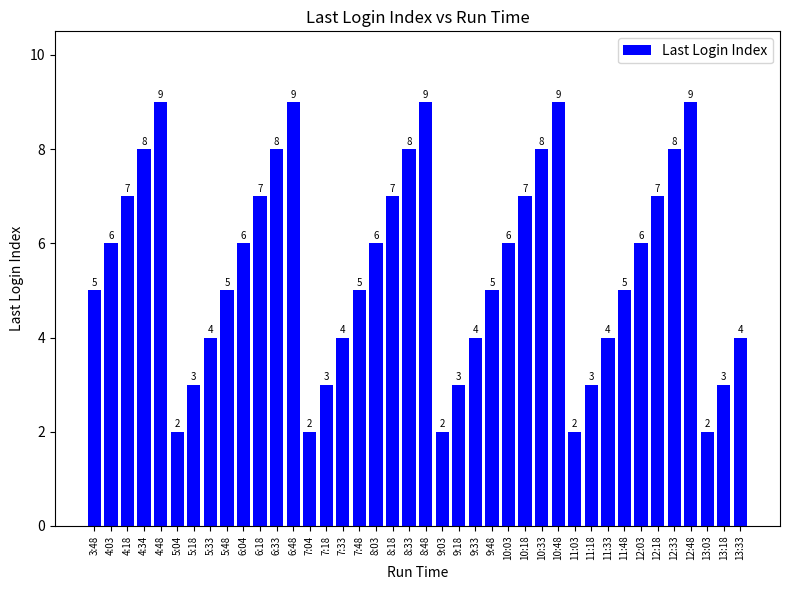

Reading right to left, transcribe all the data shown in this chart.

13:33=4	13:18=3	13:03=2	12:48=9	12:33=8	12:18=7	12:03=6	11:48=5	11:33=4	11:18=3	11:03=2	10:48=9	10:33=8	10:18=7	10:03=6	9:48=5	9:33=4	9:18=3	9:03=2	8:48=9	8:33=8	8:18=7	8:03=6	7:48=5	7:33=4	7:18=3	7:04=2	6:48=9	6:33=8	6:18=7	6:04=6	5:48=5	5:33=4	5:18=3	5:04=2	4:48=9	4:34=8	4:18=7	4:03=6	3:48=5